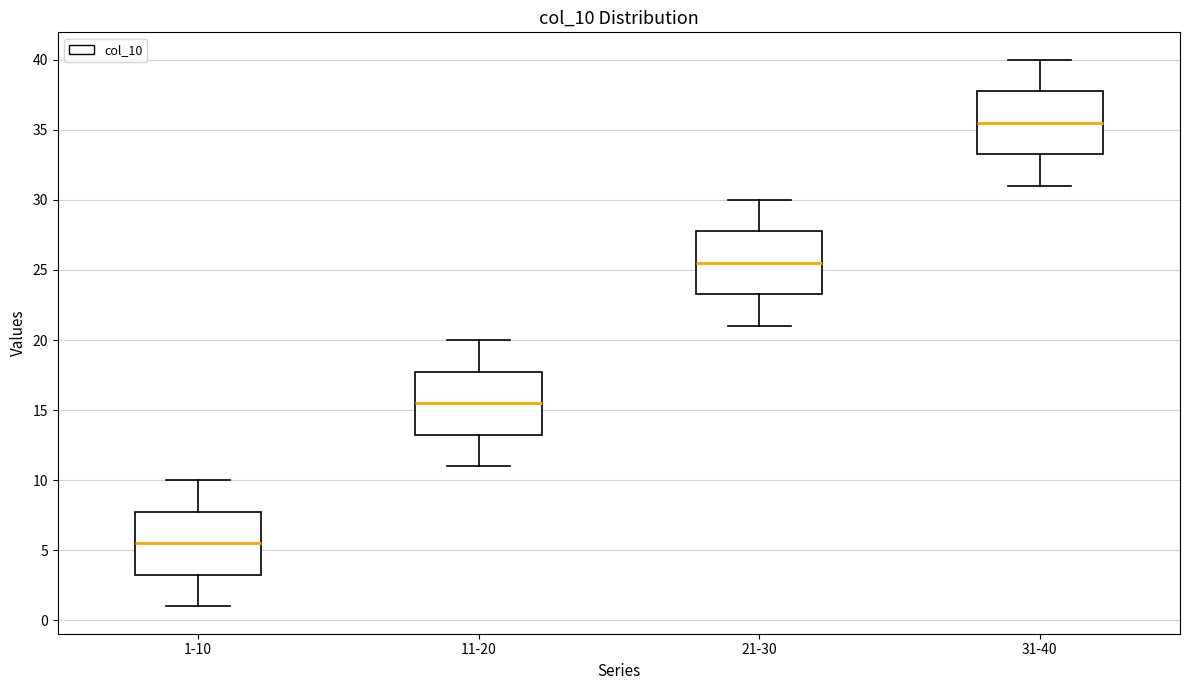

Reading left to right, transcribe this box plot: for each box, give where its median line is, the range the box spans, and where its two whiskers end, as read against the y-axis. The values are not printed on the chart, so give them approximately, as read against the axis.

1-10: median 5.5, box 3.5 to 8.0, whiskers 1.0 to 10.0
11-20: median 15.5, box 13.5 to 18.0, whiskers 11.0 to 20.0
21-30: median 25.5, box 23.5 to 28.0, whiskers 21.0 to 30.0
31-40: median 35.5, box 33.5 to 38.0, whiskers 31.0 to 40.0